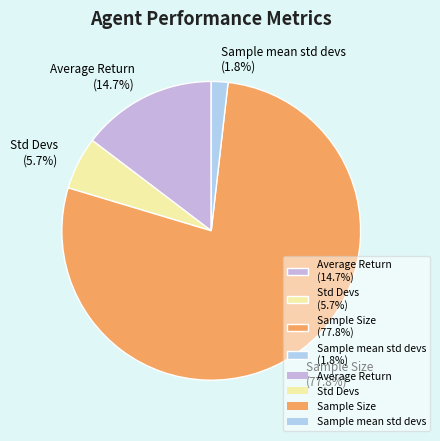

Combined, what portion of the pie is Sample mean std devs and Std Devs?

7.5%